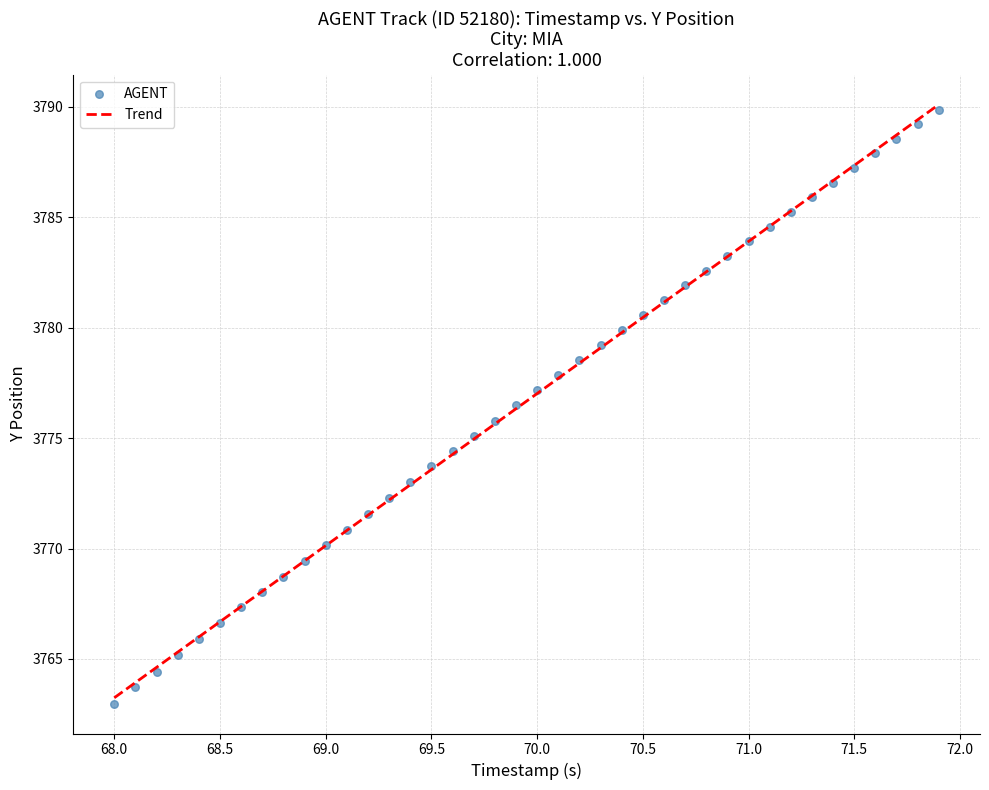

What is the range of X values (max minus min)?

3.9